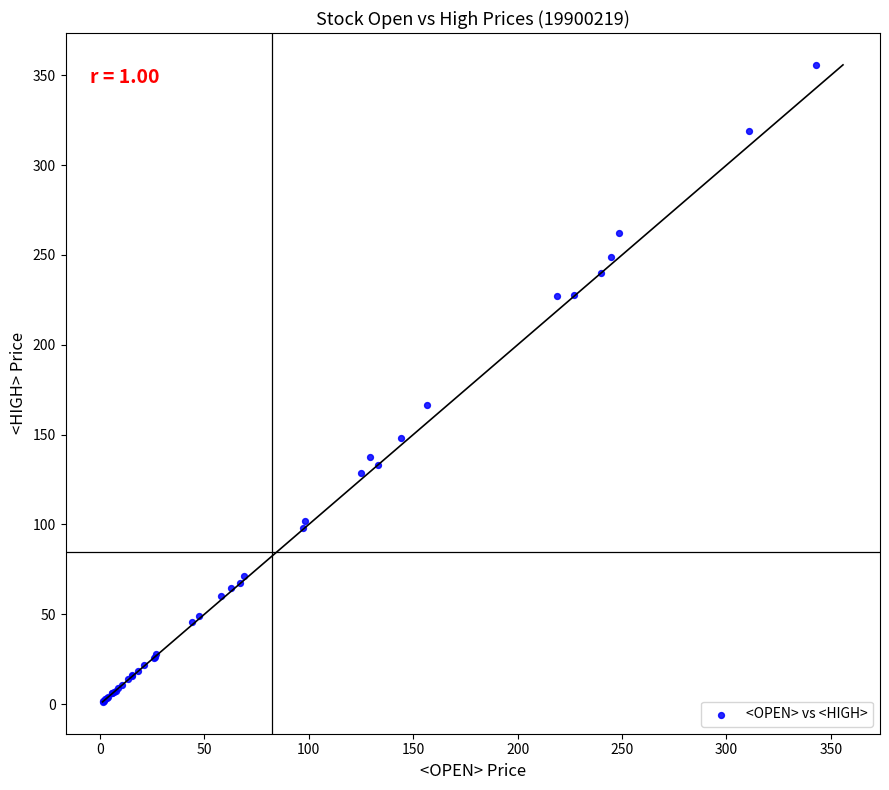

What Y value in the scatter plot is closest to 178?

166.7